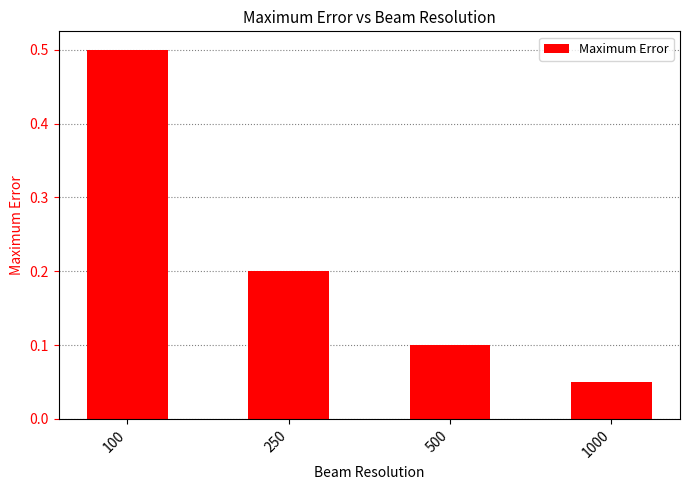

Where is the data nearest to the value 0?

1000